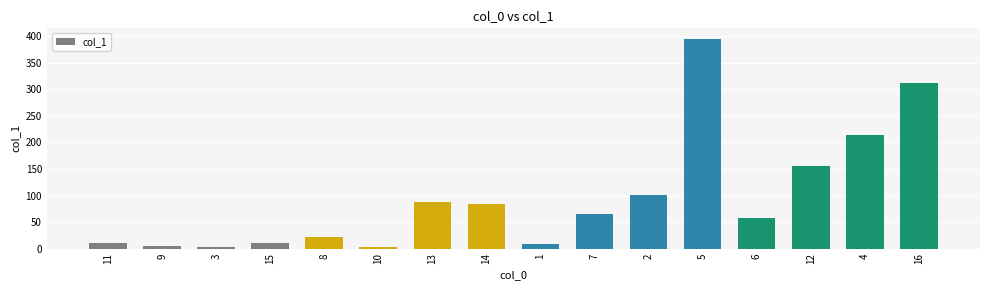

Does the chart contain any negative values?

No